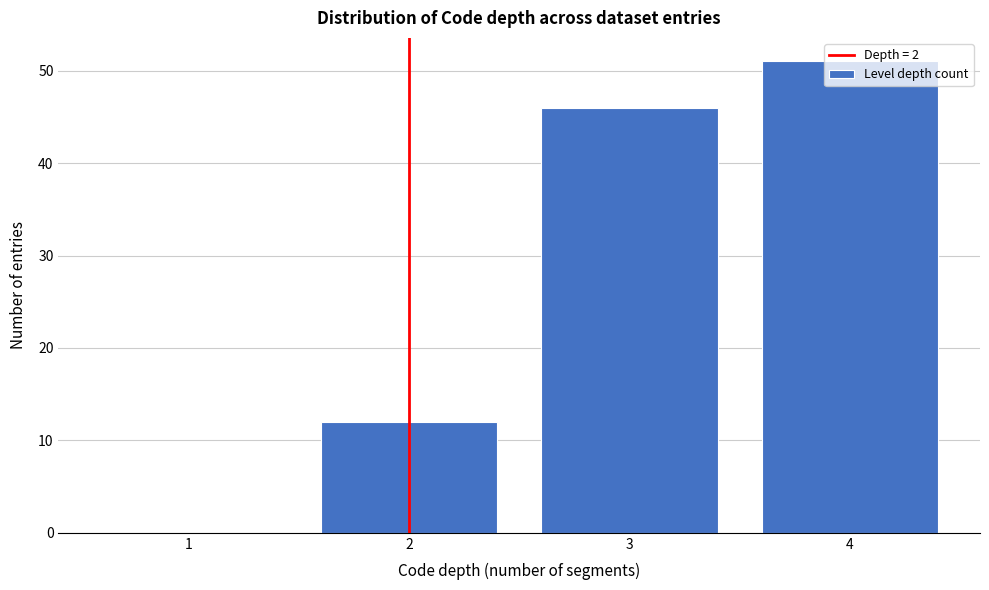

Is it true that the value at 3 is 46?

True